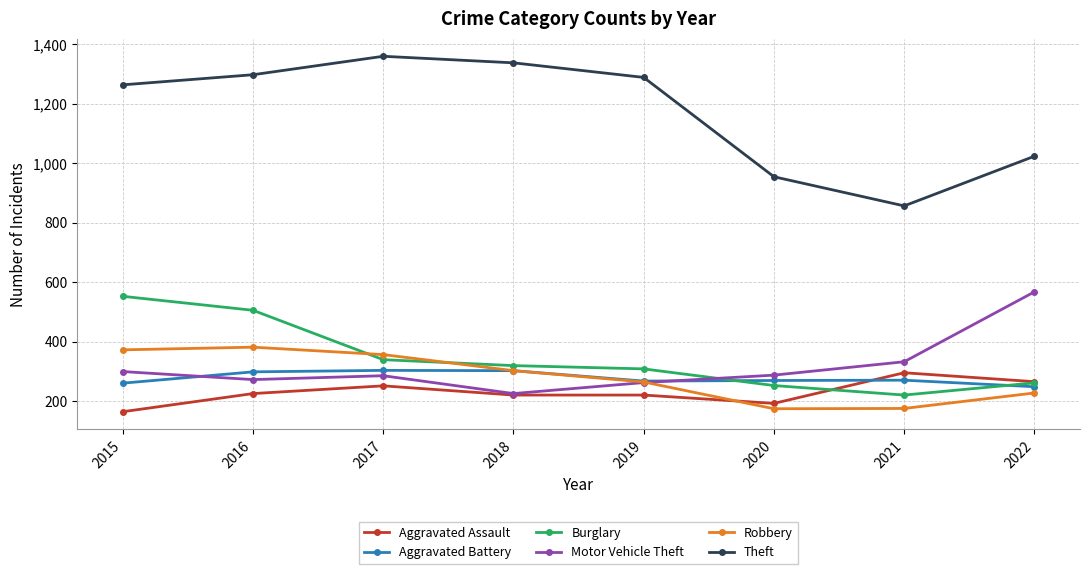

Where is Theft nearest to the value 1107?

2022